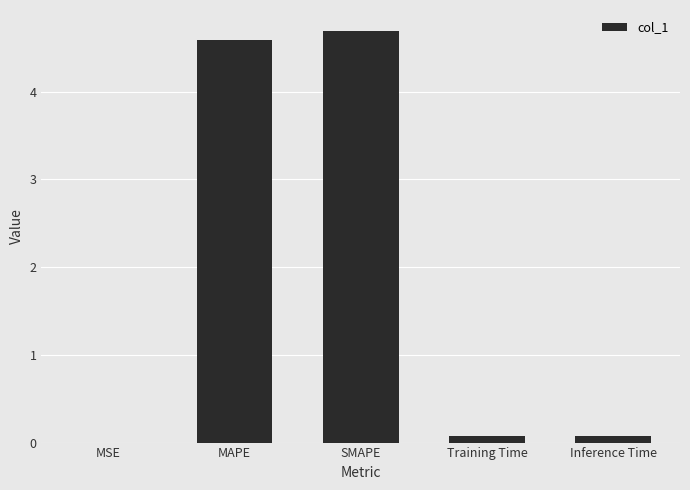

What is the sum of all values?

9.4